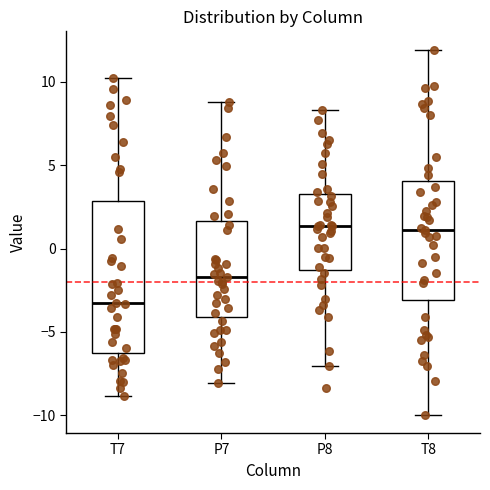

Reading left to right, read every box against the y-axis: the position of its median line, the range the box covers, and the ends of its whiskers. The values are not printed on the chart, so give them approximately, as read against the axis.

T7: median -3.5, box -6.5 to 3.0, whiskers -9.0 to 10.0
P7: median -1.5, box -4.0 to 1.5, whiskers -8.0 to 9.0
P8: median 1.5, box -1.5 to 3.0, whiskers -7.0 to 8.5
T8: median 1.0, box -3.0 to 4.0, whiskers -10.0 to 12.0